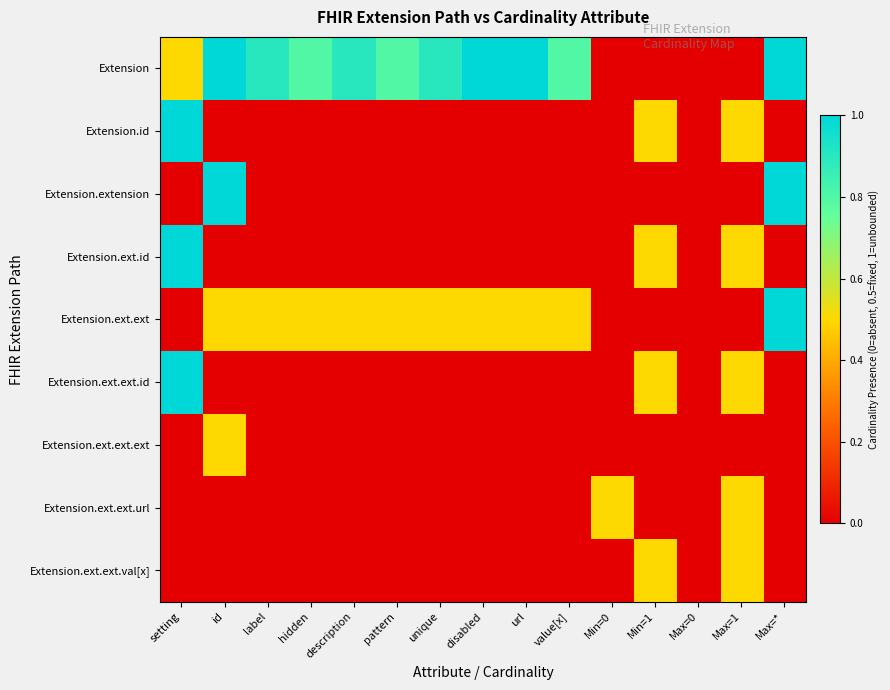

Reading left to right, list all the values displayed in this chart.

Extension: setting=0.5	id=1.0	label=0.9	hidden=0.8	description=0.9	pattern=0.8	unique=0.9	disabled=1.0	url=1.0	value[x]=0.8	Min=0=0.0	Min=1=0.0	Max=0=0.0	Max=1=0.0	Max=*=1.0
Extension.id: setting=1.0	id=0.0	label=0.0	hidden=0.0	description=0.0	pattern=0.0	unique=0.0	disabled=0.0	url=0.0	value[x]=0.0	Min=0=0.0	Min=1=0.5	Max=0=0.0	Max=1=0.5	Max=*=0.0
Extension.extension: setting=0.0	id=1.0	label=0.0	hidden=0.0	description=0.0	pattern=0.0	unique=0.0	disabled=0.0	url=0.0	value[x]=0.0	Min=0=0.0	Min=1=0.0	Max=0=0.0	Max=1=0.0	Max=*=1.0
Extension.ext.id: setting=1.0	id=0.0	label=0.0	hidden=0.0	description=0.0	pattern=0.0	unique=0.0	disabled=0.0	url=0.0	value[x]=0.0	Min=0=0.0	Min=1=0.5	Max=0=0.0	Max=1=0.5	Max=*=0.0
Extension.ext.ext: setting=0.0	id=0.5	label=0.5	hidden=0.5	description=0.5	pattern=0.5	unique=0.5	disabled=0.5	url=0.5	value[x]=0.5	Min=0=0.0	Min=1=0.0	Max=0=0.0	Max=1=0.0	Max=*=1.0
Extension.ext.ext.id: setting=1.0	id=0.0	label=0.0	hidden=0.0	description=0.0	pattern=0.0	unique=0.0	disabled=0.0	url=0.0	value[x]=0.0	Min=0=0.0	Min=1=0.5	Max=0=0.0	Max=1=0.5	Max=*=0.0
Extension.ext.ext.ext: setting=0.0	id=0.5	label=0.0	hidden=0.0	description=0.0	pattern=0.0	unique=0.0	disabled=0.0	url=0.0	value[x]=0.0	Min=0=0.0	Min=1=0.0	Max=0=0.0	Max=1=0.0	Max=*=0.0
Extension.ext.ext.url: setting=0.0	id=0.0	label=0.0	hidden=0.0	description=0.0	pattern=0.0	unique=0.0	disabled=0.0	url=0.0	value[x]=0.0	Min=0=0.5	Min=1=0.0	Max=0=0.0	Max=1=0.5	Max=*=0.0
Extension.ext.ext.val[x]: setting=0.0	id=0.0	label=0.0	hidden=0.0	description=0.0	pattern=0.0	unique=0.0	disabled=0.0	url=0.0	value[x]=0.0	Min=0=0.0	Min=1=0.5	Max=0=0.0	Max=1=0.5	Max=*=0.0